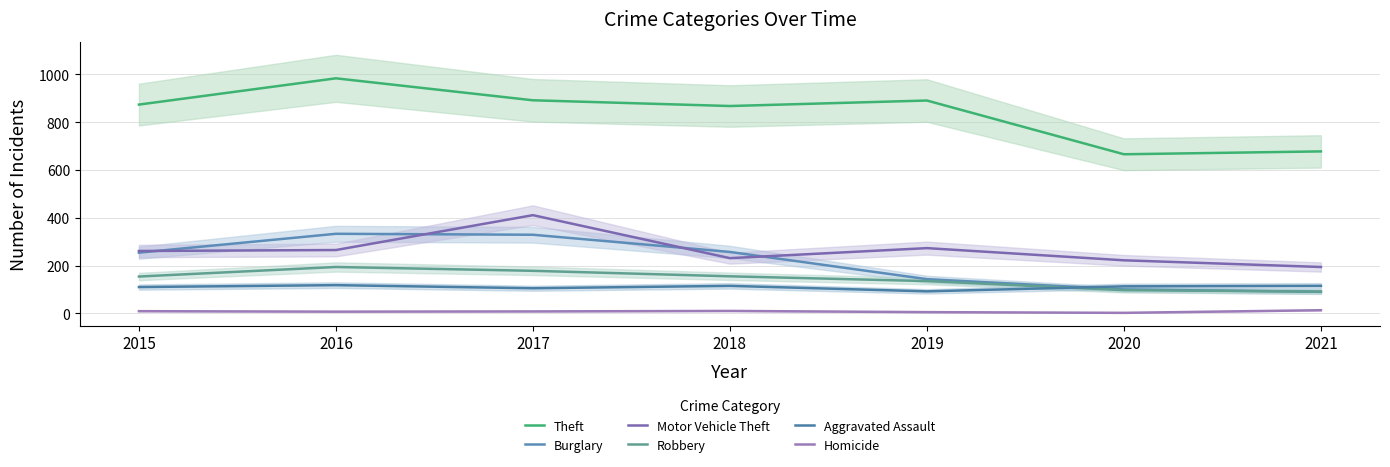

True or false: Homicide and Theft cross at least once.

False